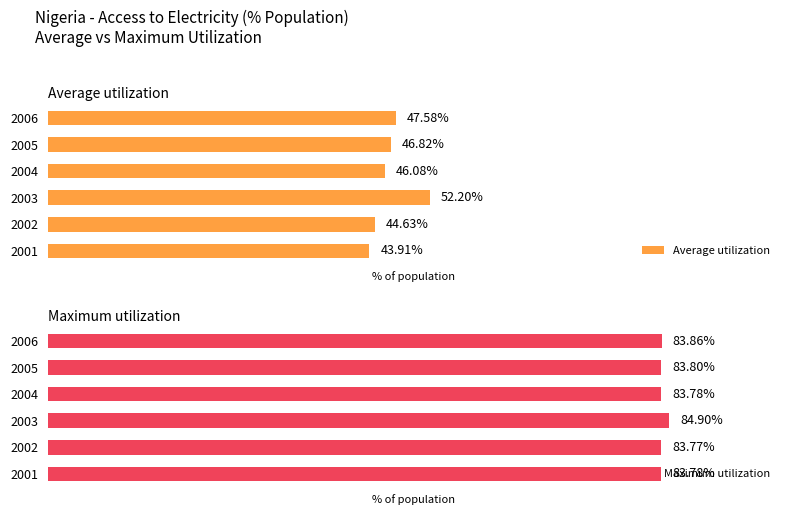

What are all the series names shown in the legend?

Average utilization, Maximum utilization